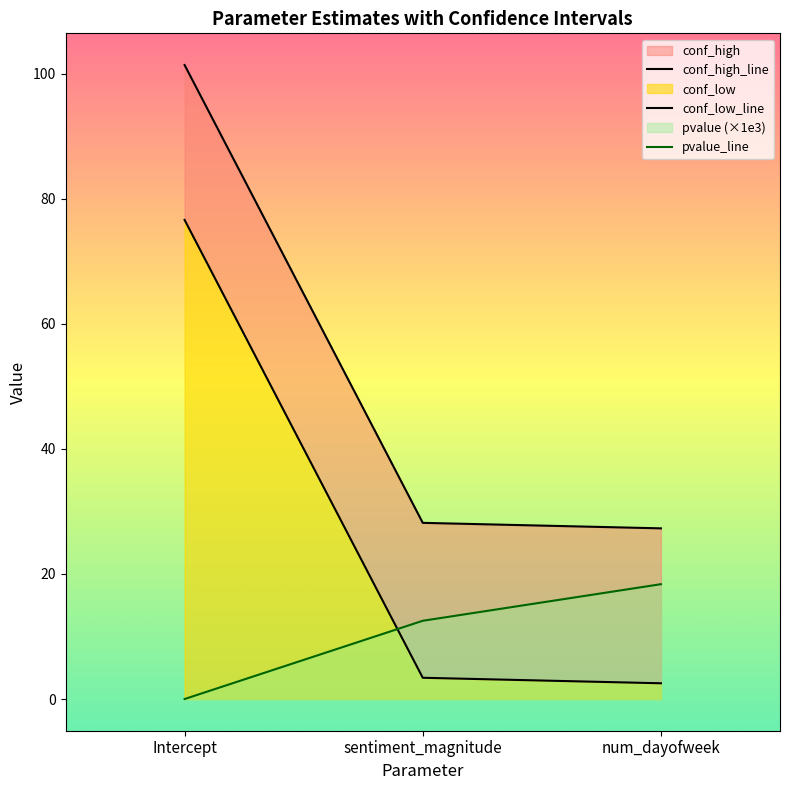

What is the difference between the pvalue_line values at sentiment_magnitude and num_dayofweek?

5.9